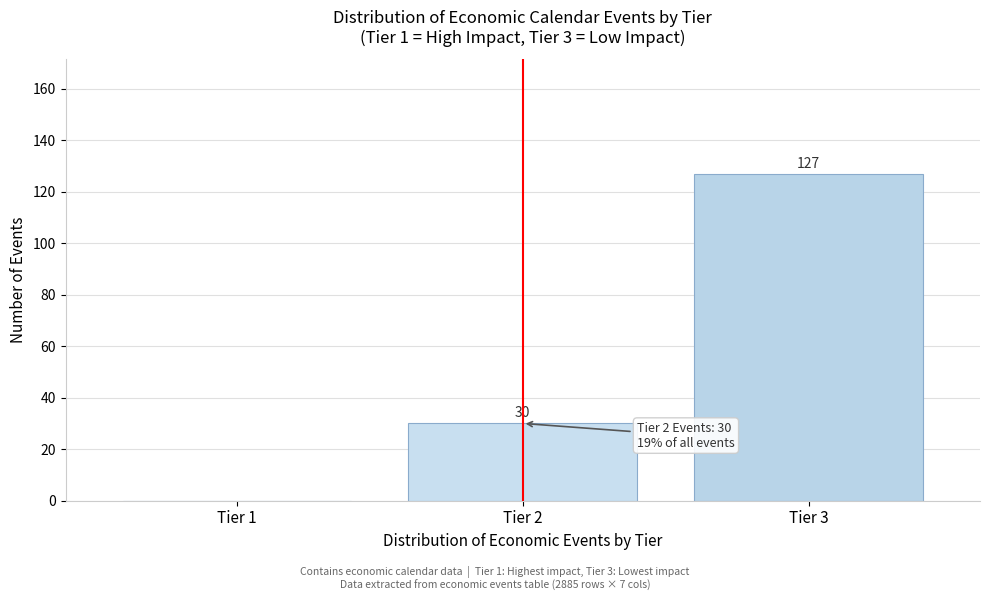

Reading right to left, list all the values displayed in this chart.

Tier 3=127	Tier 2=30	Tier 1=0